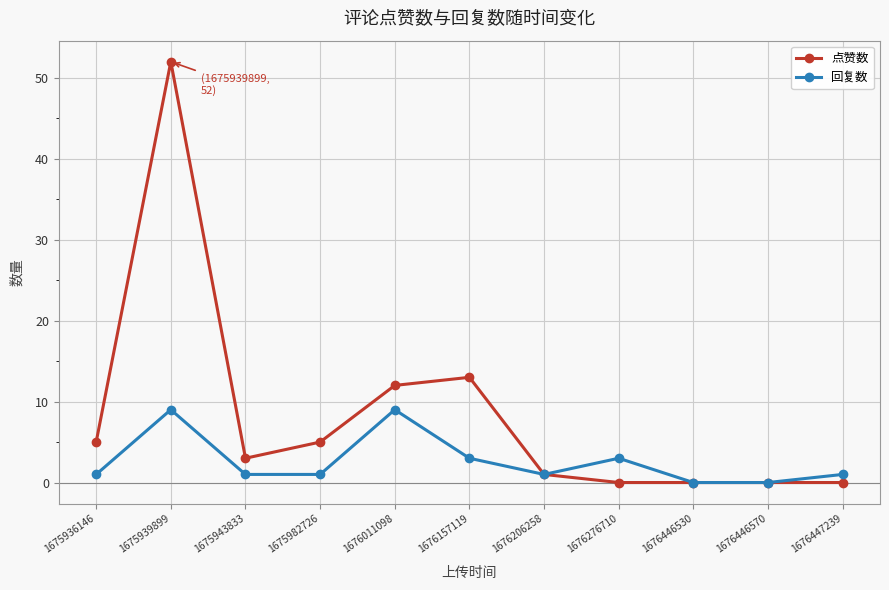

What is the highest value of the 回复数 series?

9